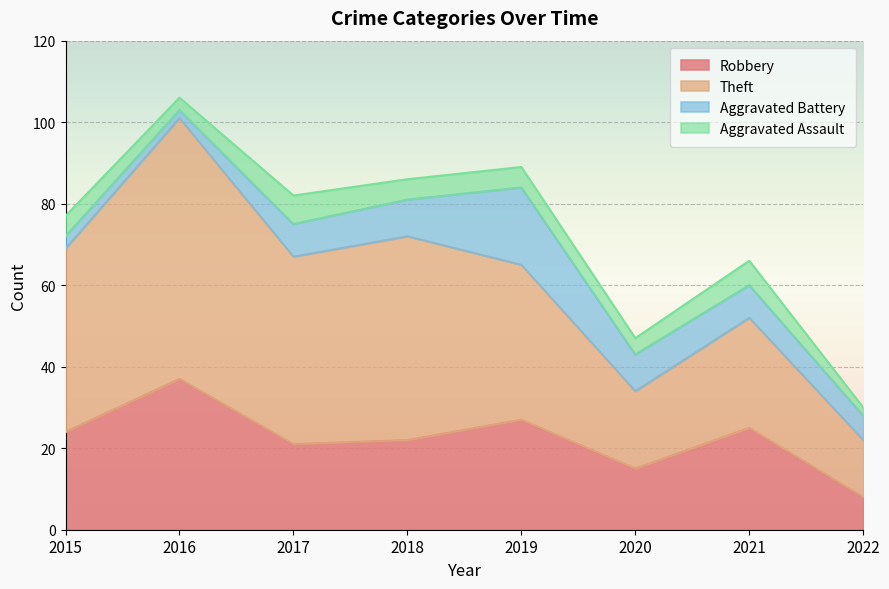

What is the difference between the second highest and second lowest values in the Robbery series?

12